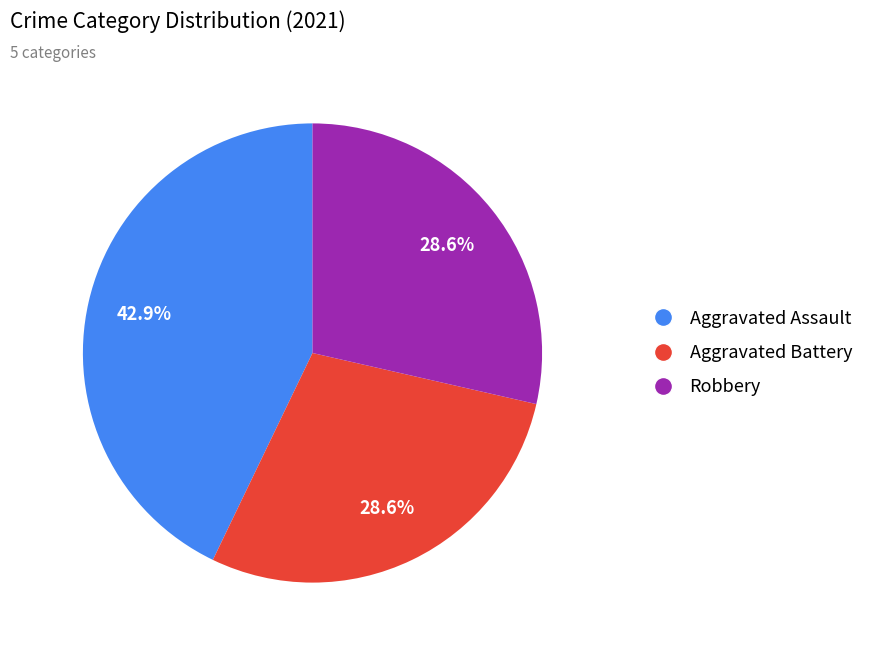

Is there a majority slice in this chart?

No